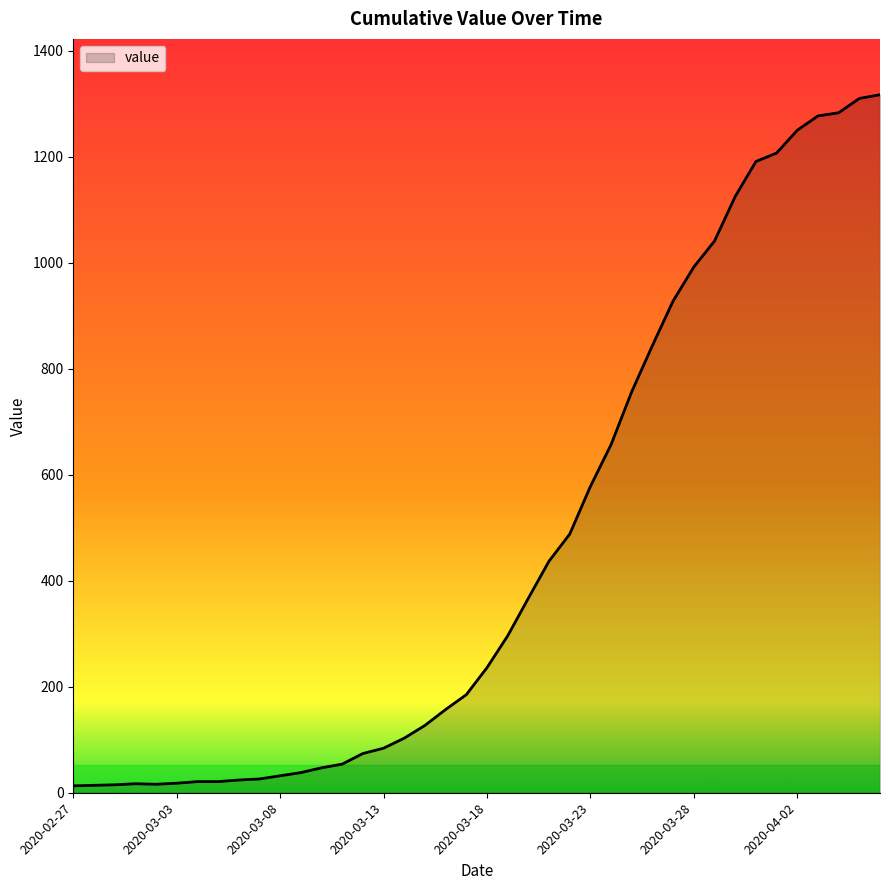

What is the difference between the maximum and minimum values?

1304